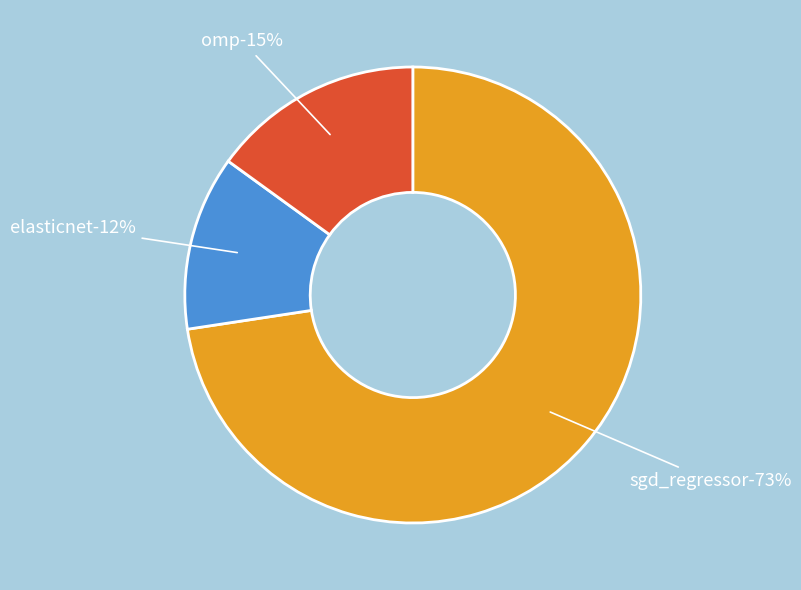

Which slice represents more than half of the pie?

sgd_regressor